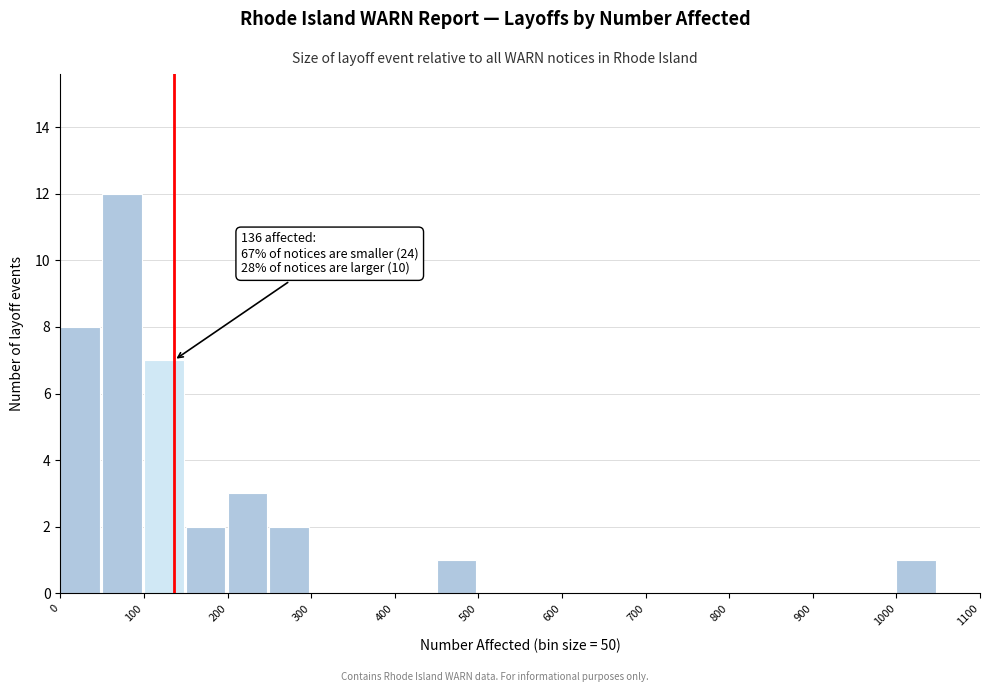

Which range on the x-axis has the tallest bar?

50 to 100